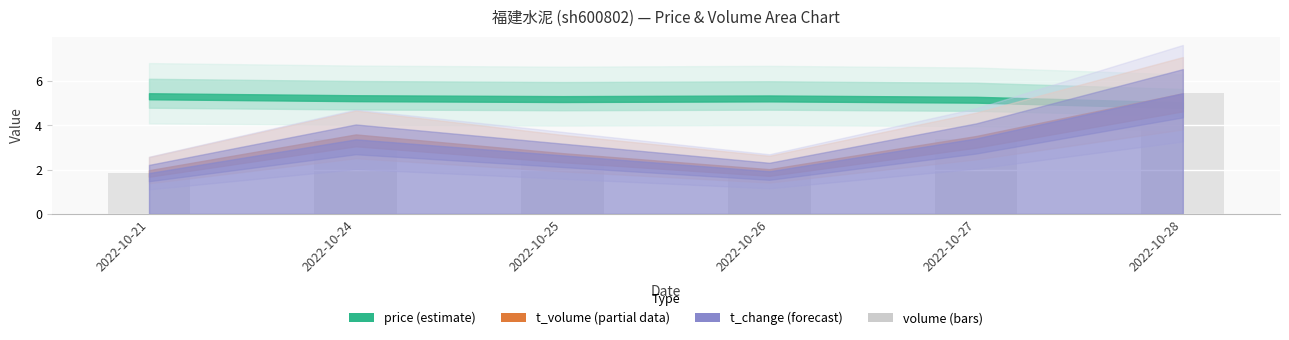

What is the sum of all values?

18.6